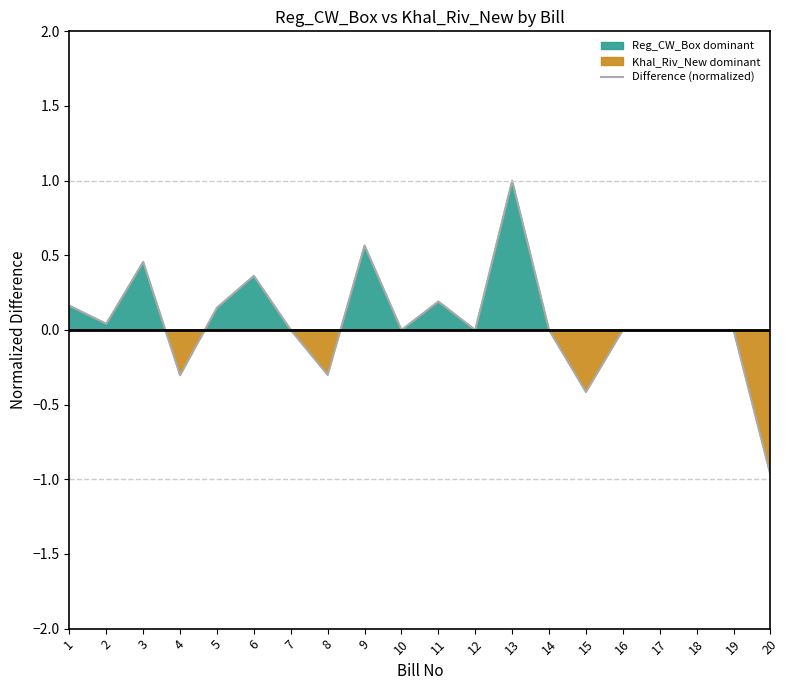

What is the difference between the maximum and minimum values?

2.0